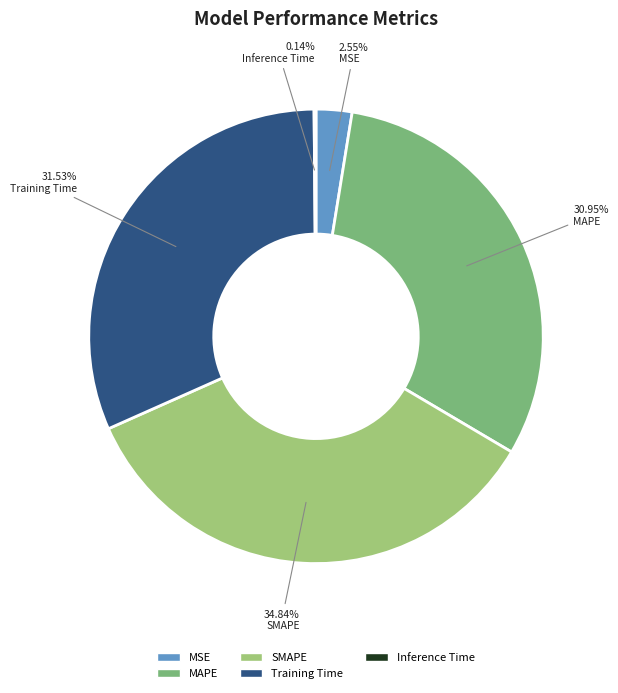

To the nearest percent, what percentage of the pie is MSE?

3%